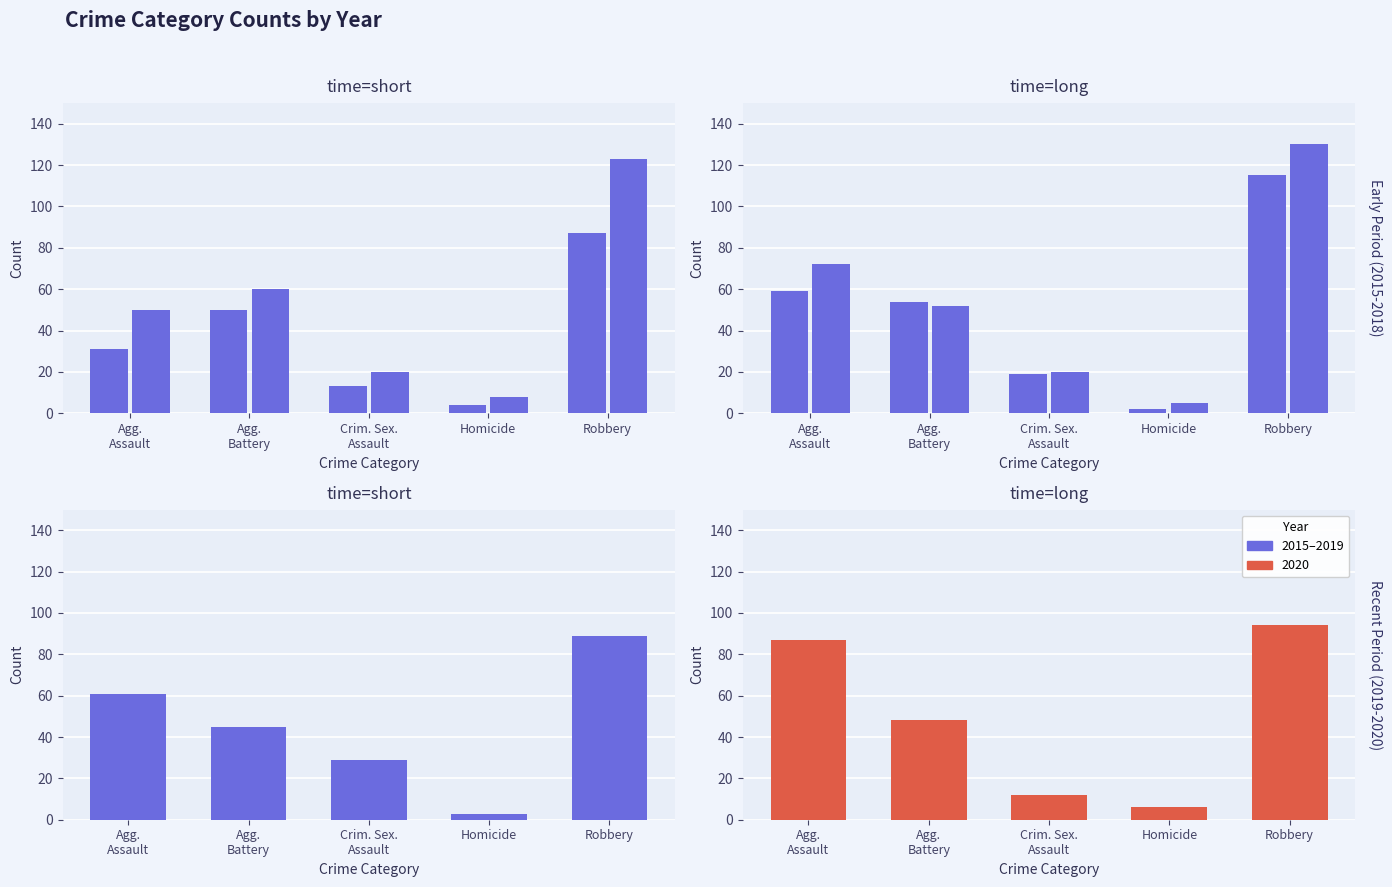

What is the sum of all 2020 values?

247